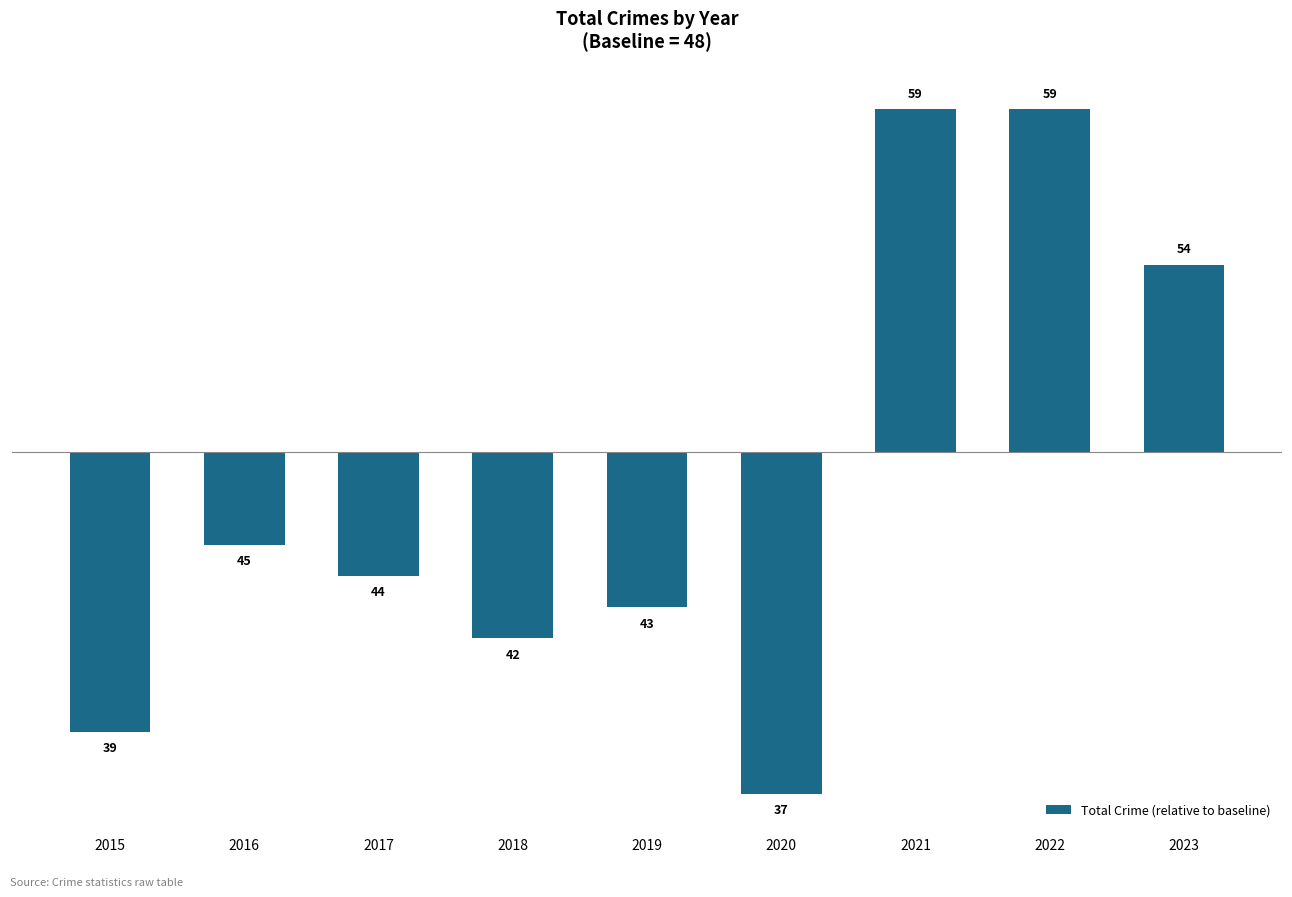

What is the value of the 3rd bar from the left?

-4